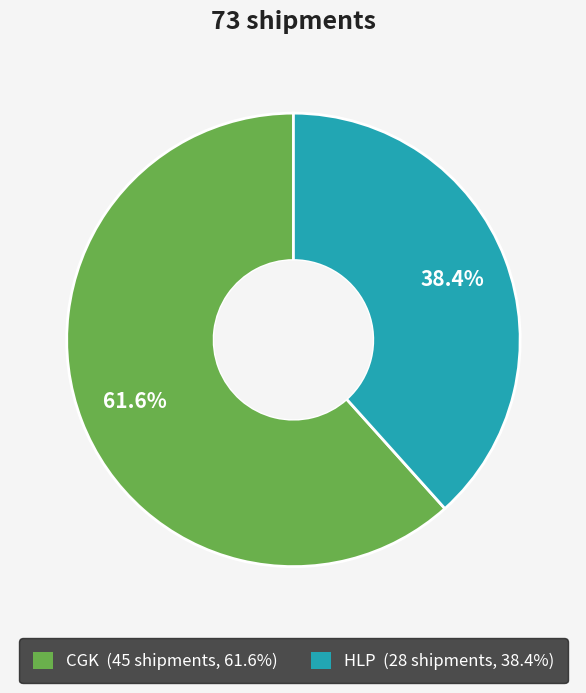

How many segments does this pie chart have?

2